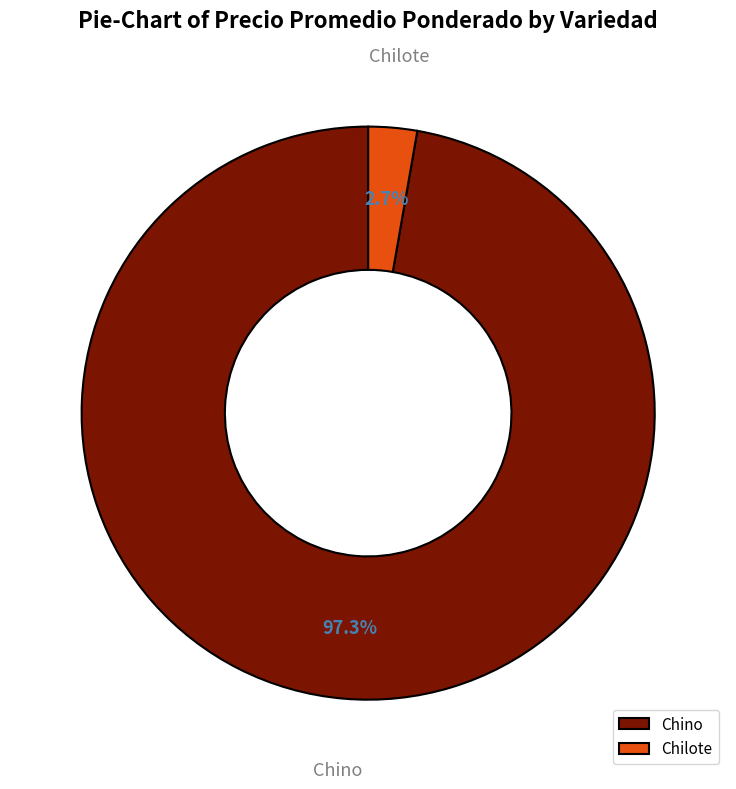

Which category has the smallest portion of the pie?

Chilote